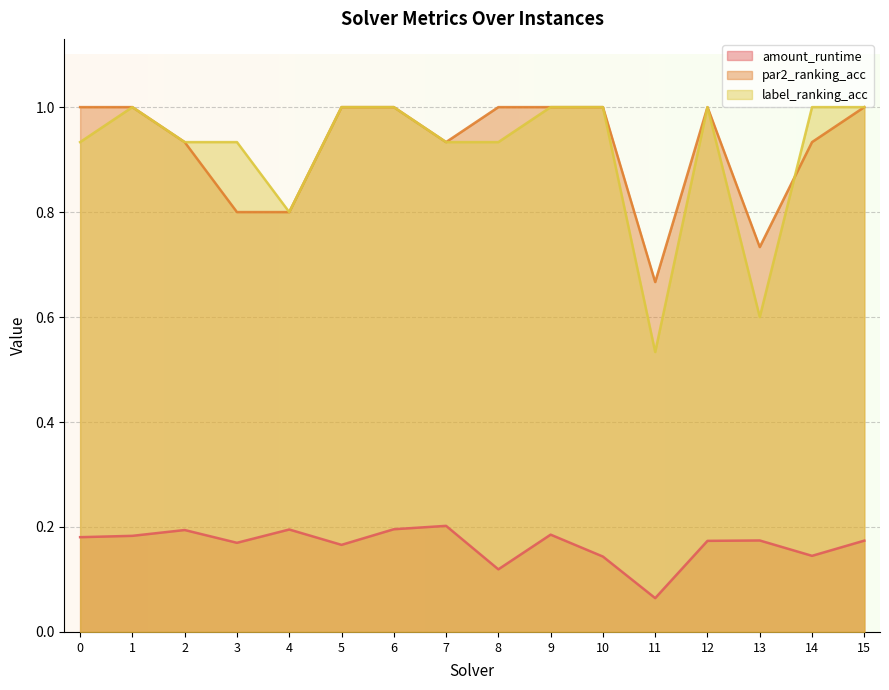

What is the average value of the par2_ranking_acc series?

0.9